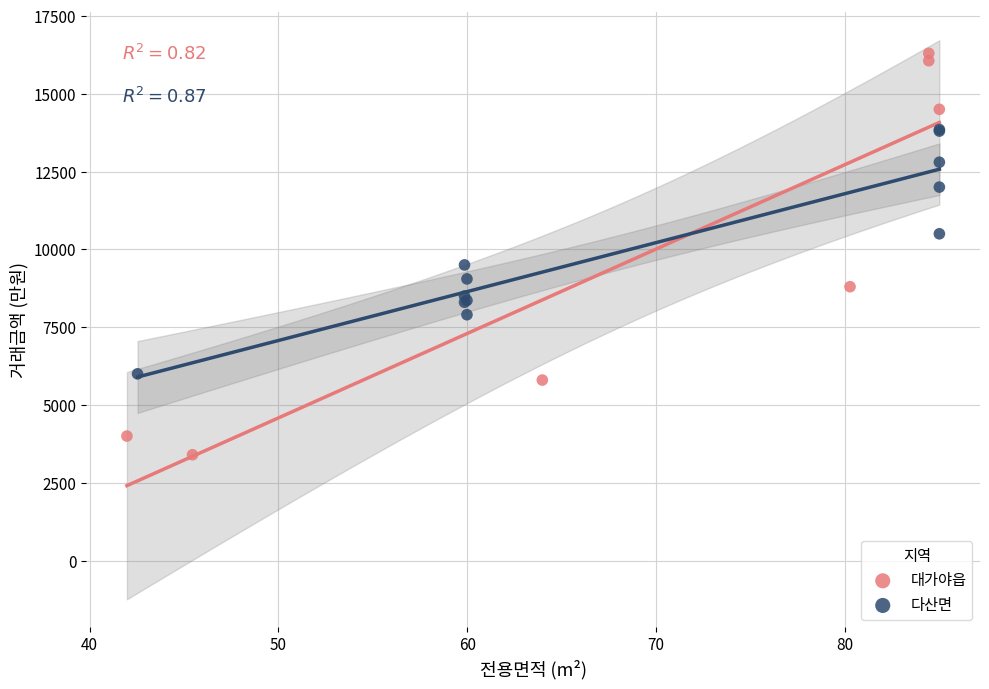

Which series contains the lowest Y value?

대가야읍